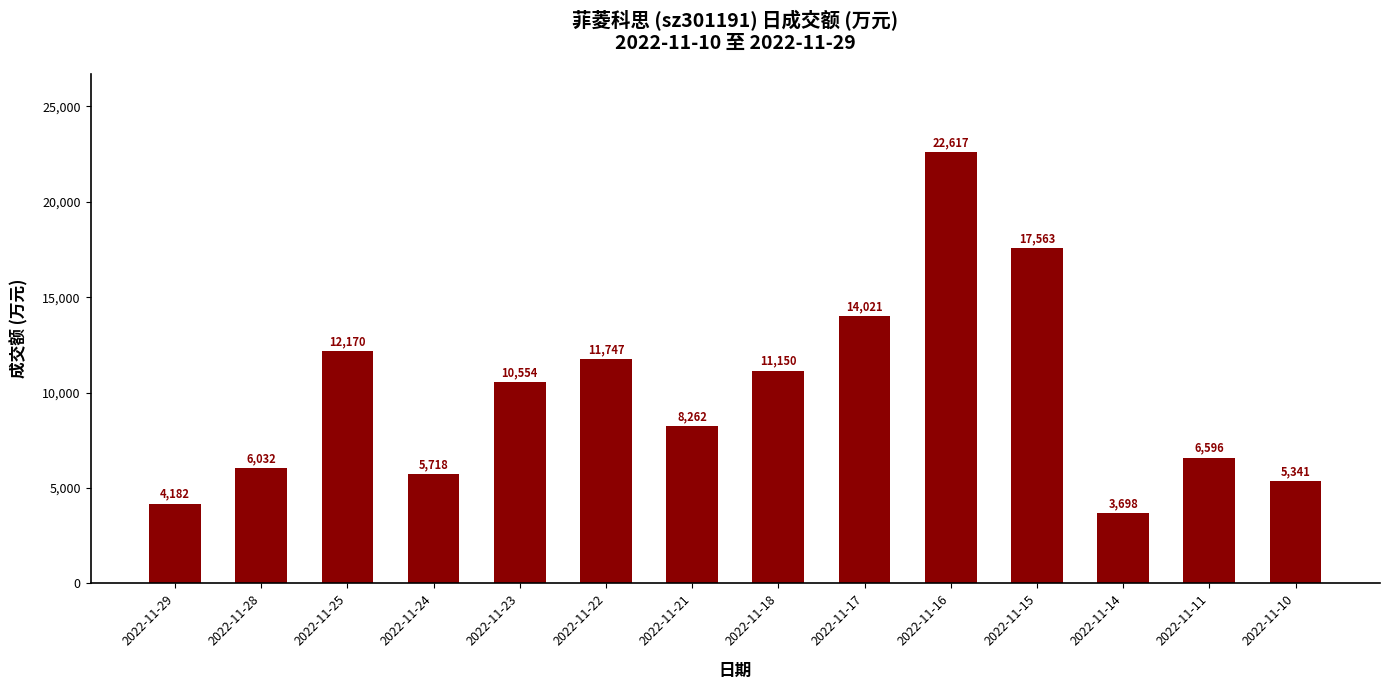

What is the ratio of the value at 2022-11-10 to the value at 2022-11-14?

1.4